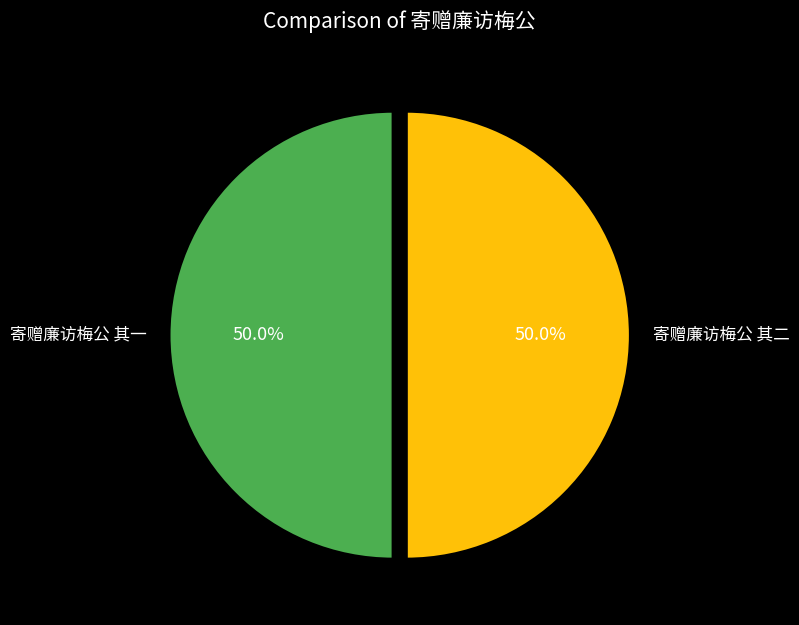

Approximately how many times larger is the value at 寄赠廉访梅公 其一 compared to 寄赠廉访梅公 其二?

1.0